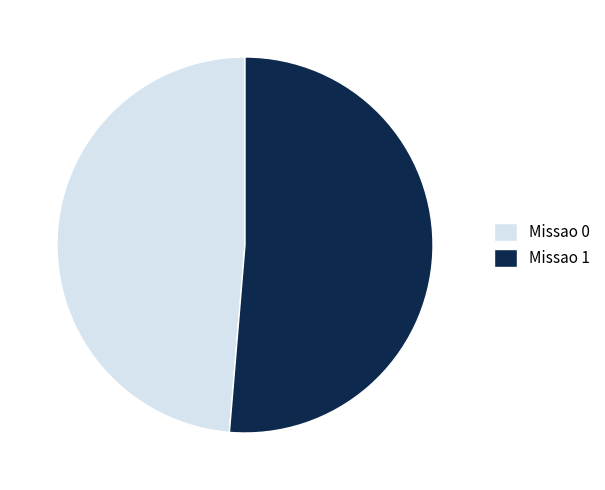

Which slice is the smallest?

Missao 0